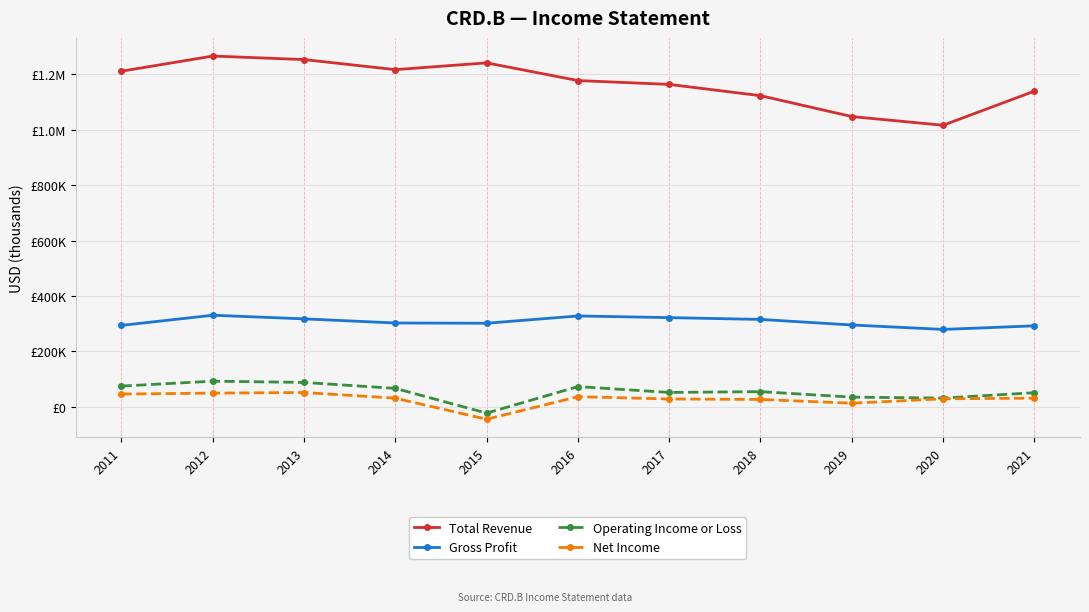

What is the minimum value for Total Revenue?

1016200